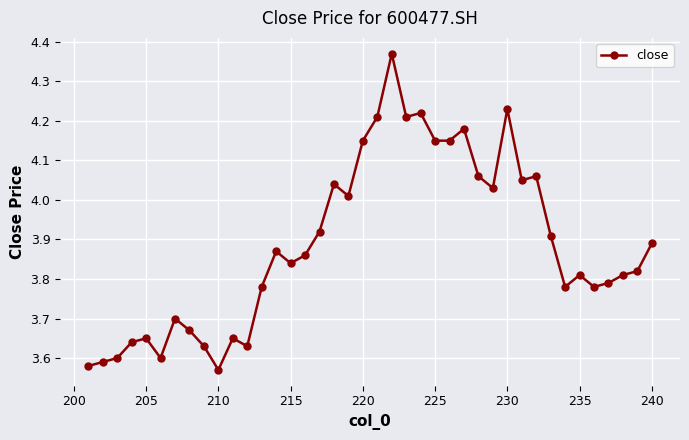

How many distinct data groups are displayed?

1